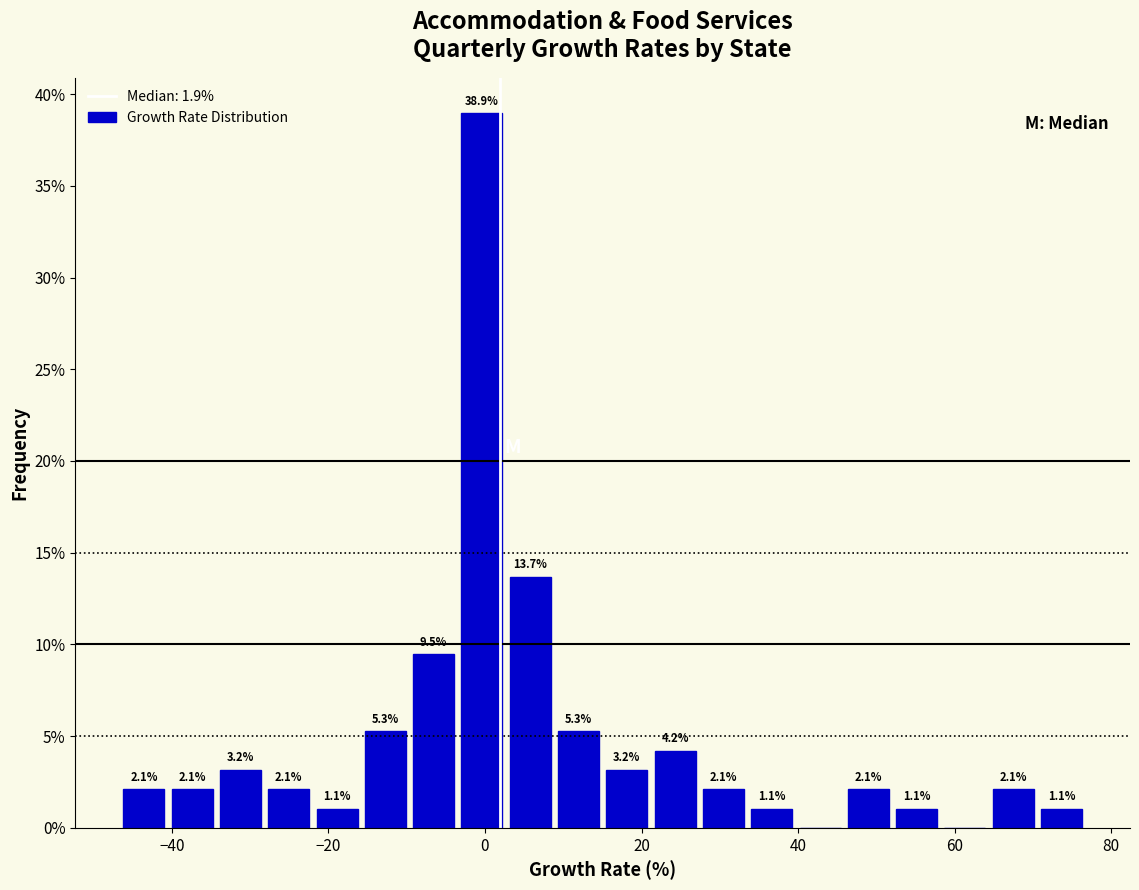

Around what value on the x-axis is the tallest bar? Give the approximate position of its centre, as read against the axis.

0